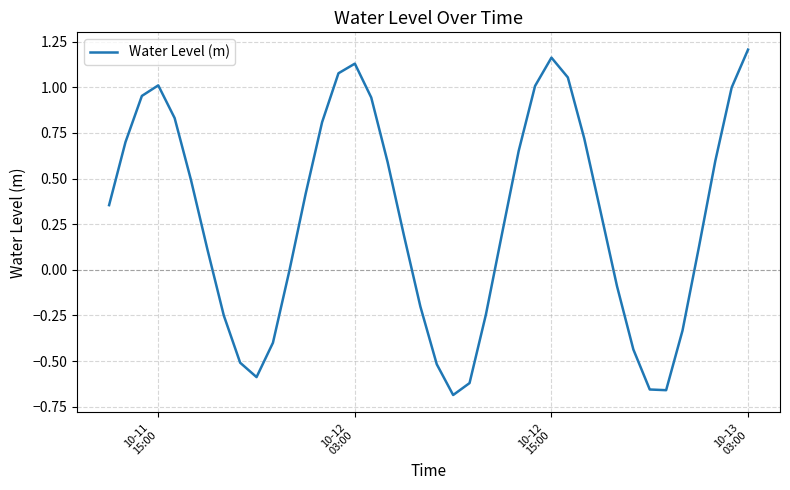

What is the difference between the maximum and minimum values?

1.9